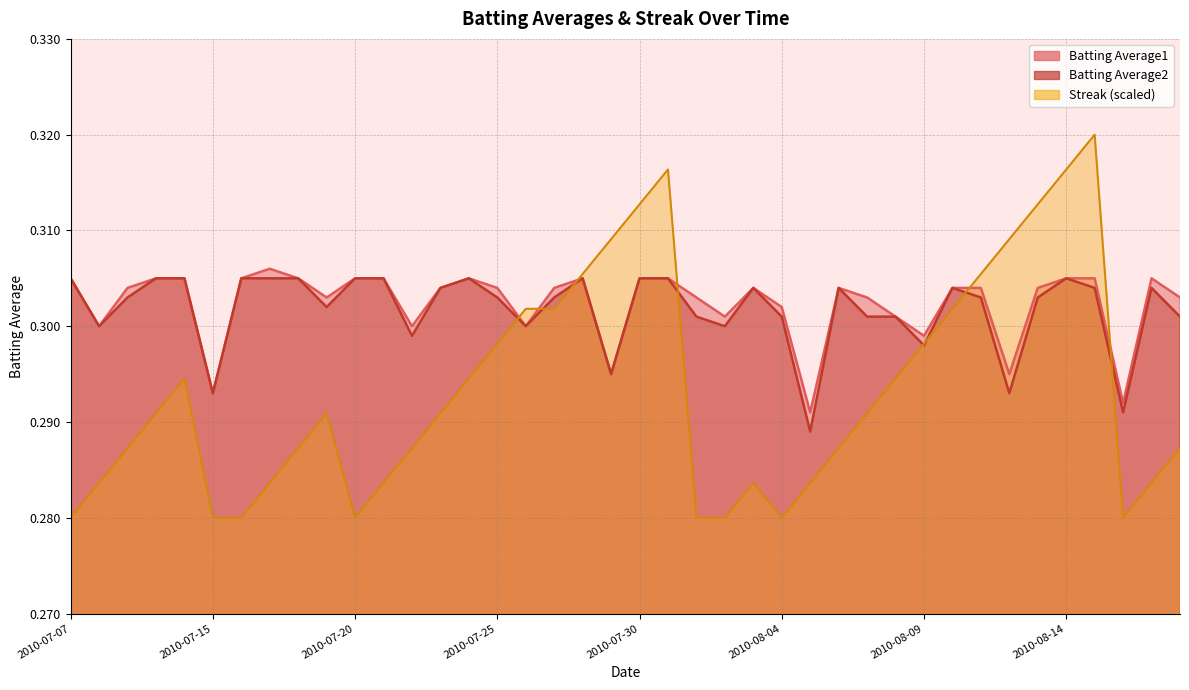

Which series has the widest spread of values?

Streak